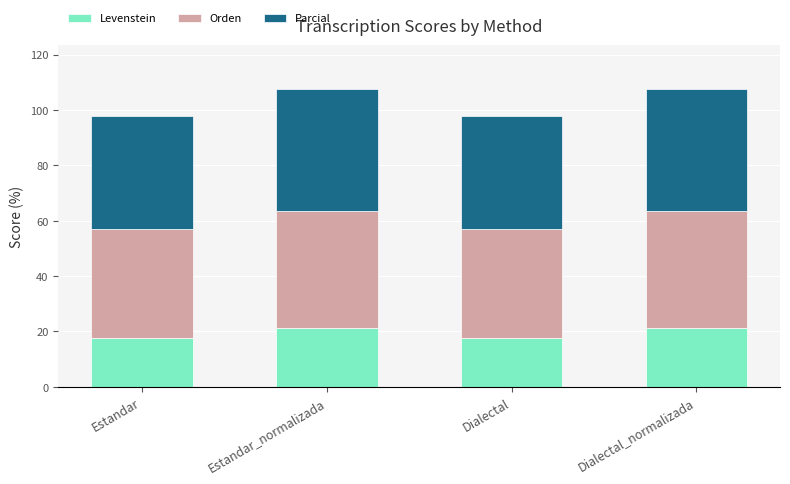

What is the sum of all Levenstein values?

77.2